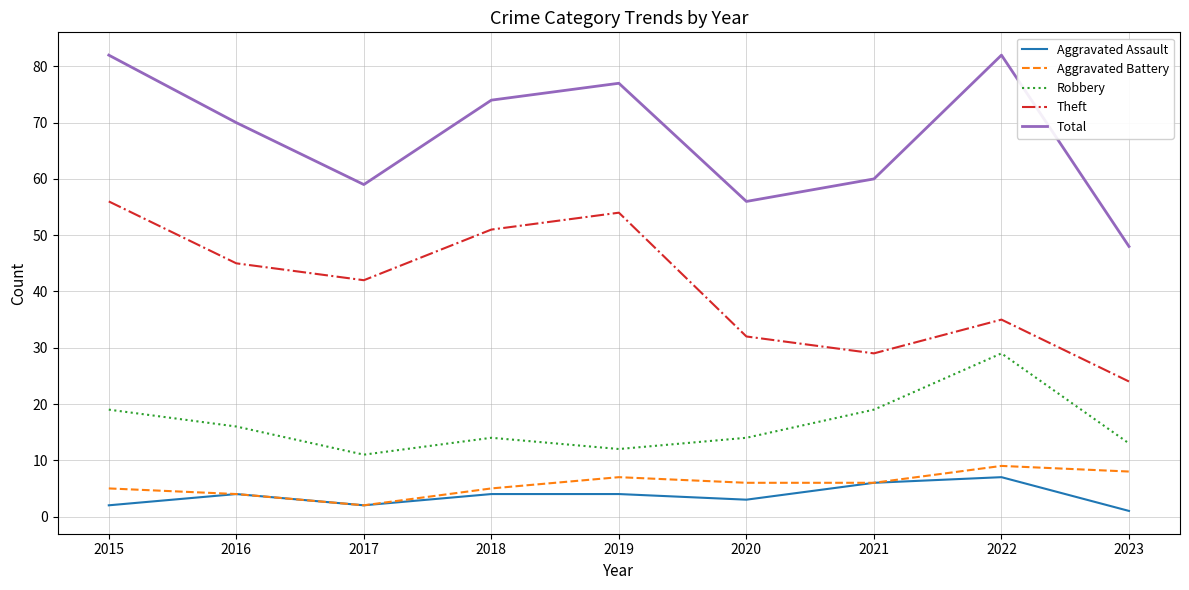

What is the total value across all series at 2020?

111